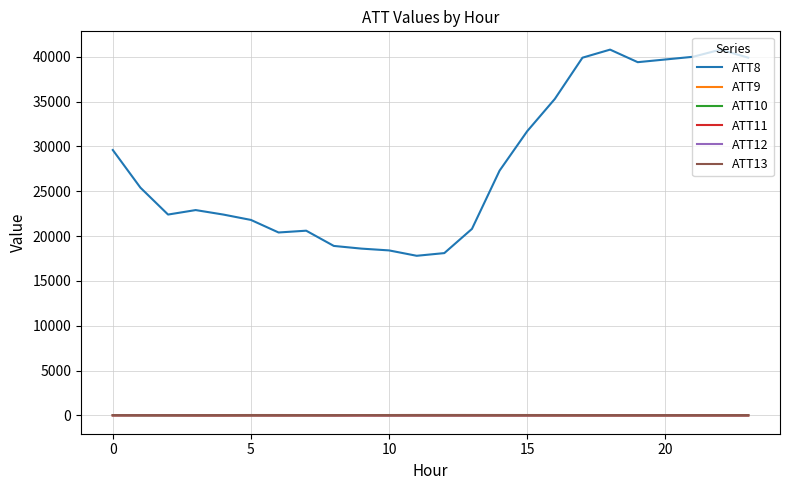

What is the difference between the maximum and minimum values in the ATT9 series?

11.0